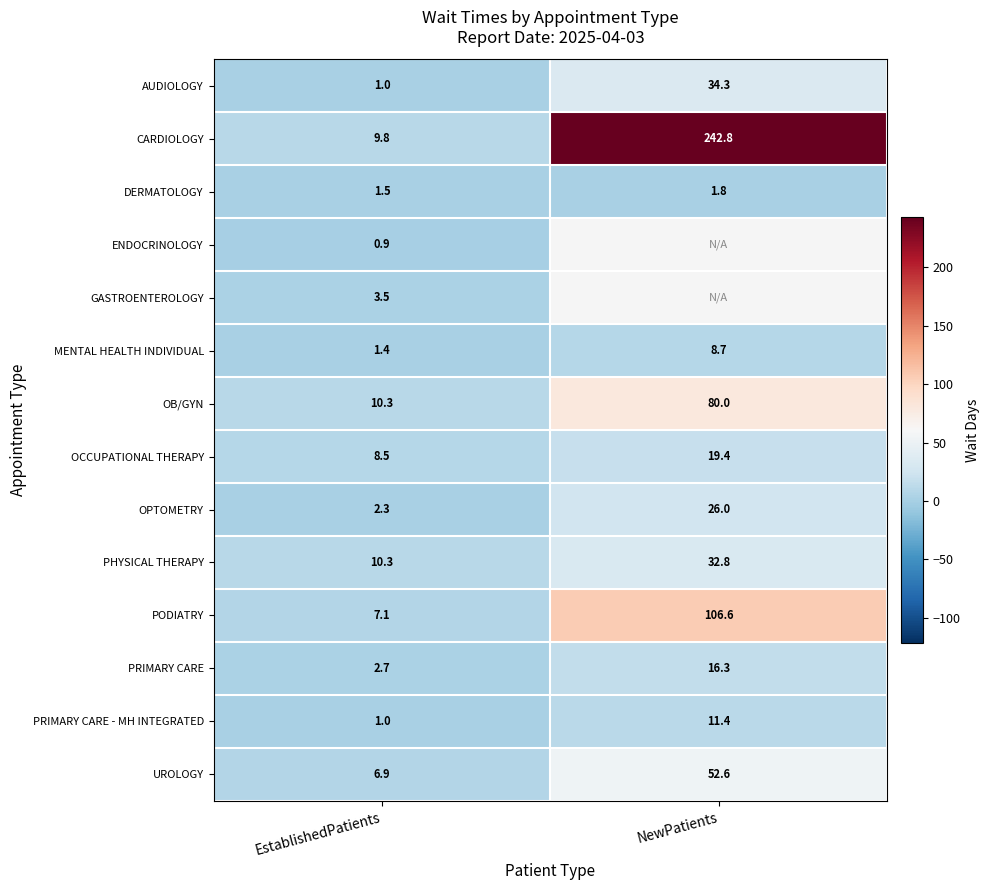

What is the highest value of the UROLOGY series?

52.6